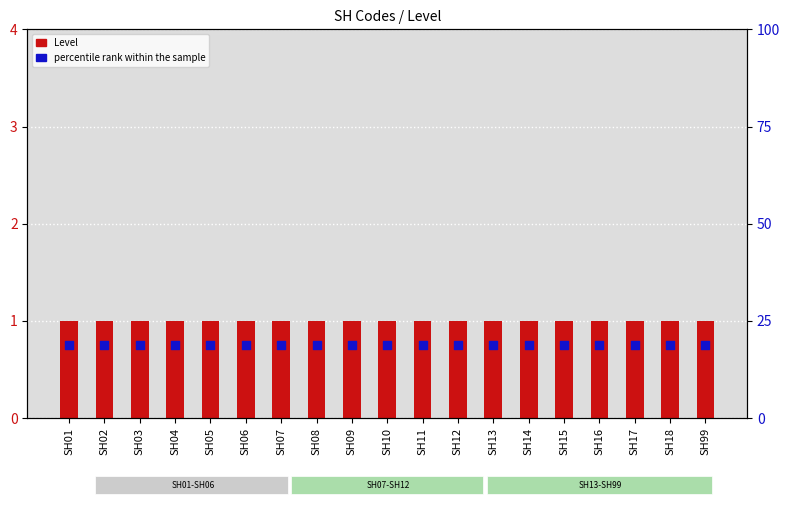

At how many categories does at least one series exceed 0?

19